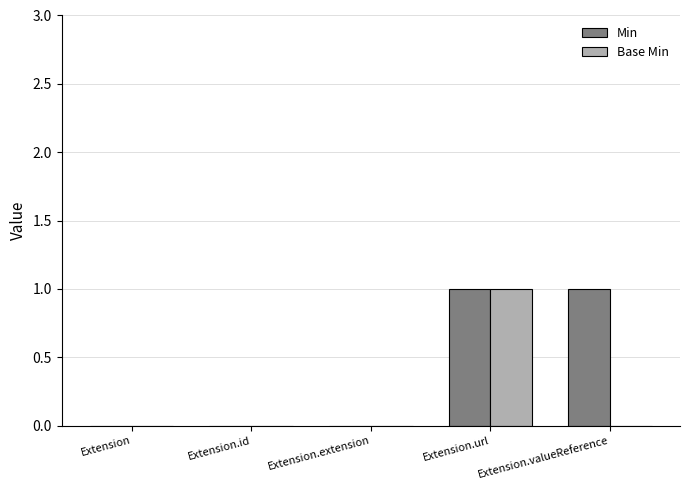

Between Extension.url and Extension.valueReference, which series saw the biggest shift?

Base Min